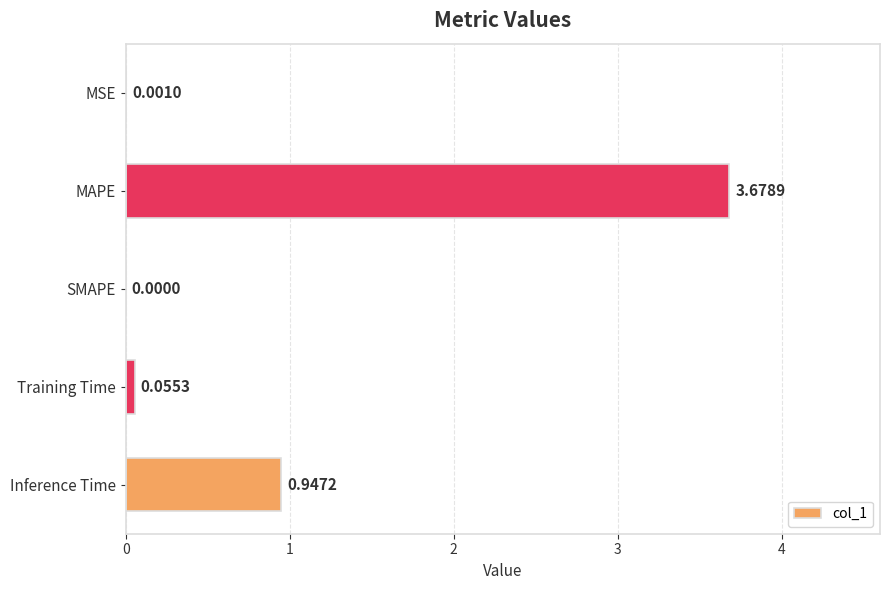

Are the bars horizontal?

Yes